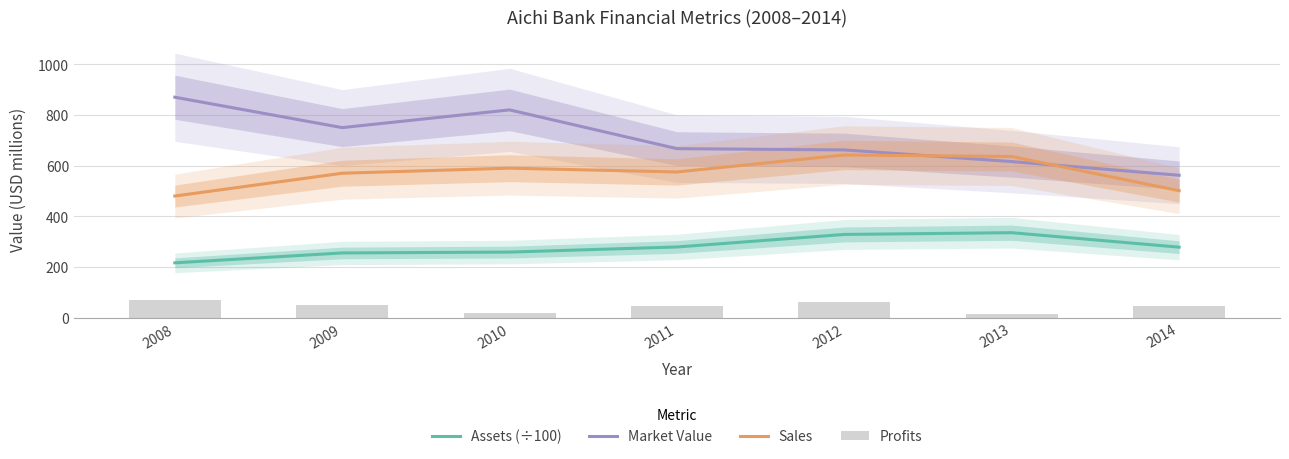

What is the value of the Profits bar at the 5th from the left?

60.6